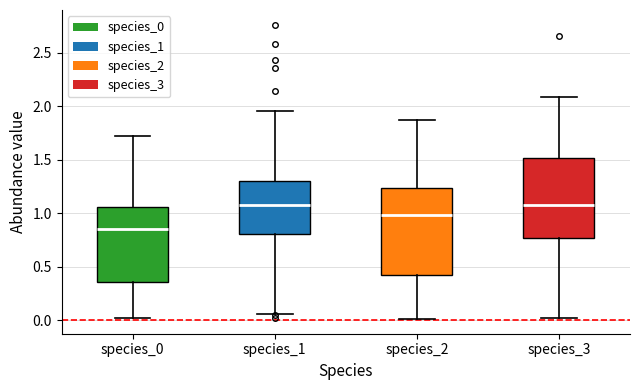

Where does the upper whisker of the box for species_0 end on the y-axis? The values are not printed on the chart, so give them approximately, as read against the axis.

1.75